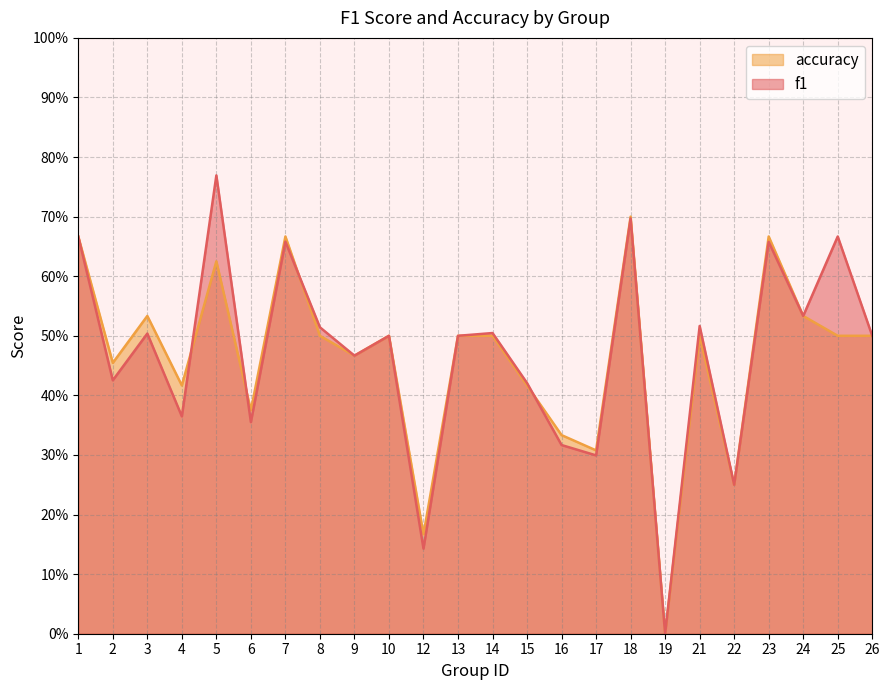

What is the approximate value of f1 at 15?

0.4